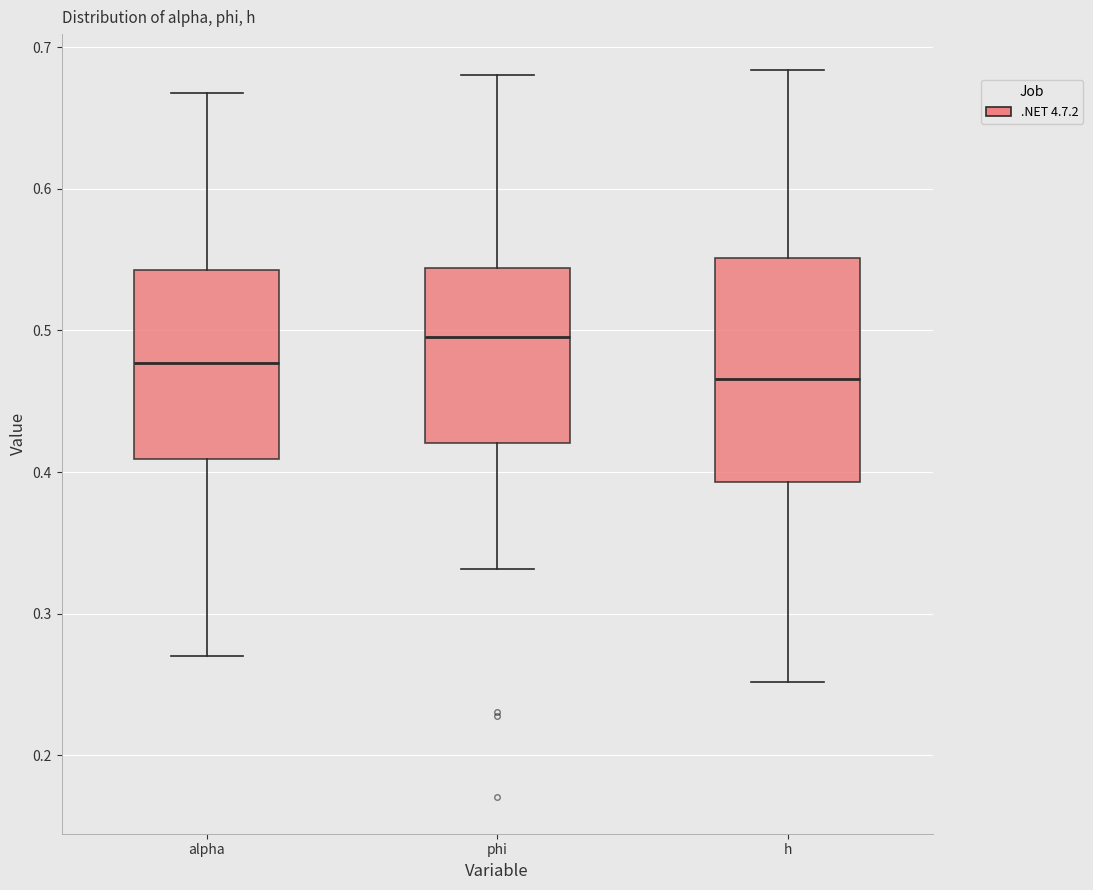

Which box is the tallest, from its lower edge to its upper edge?

h